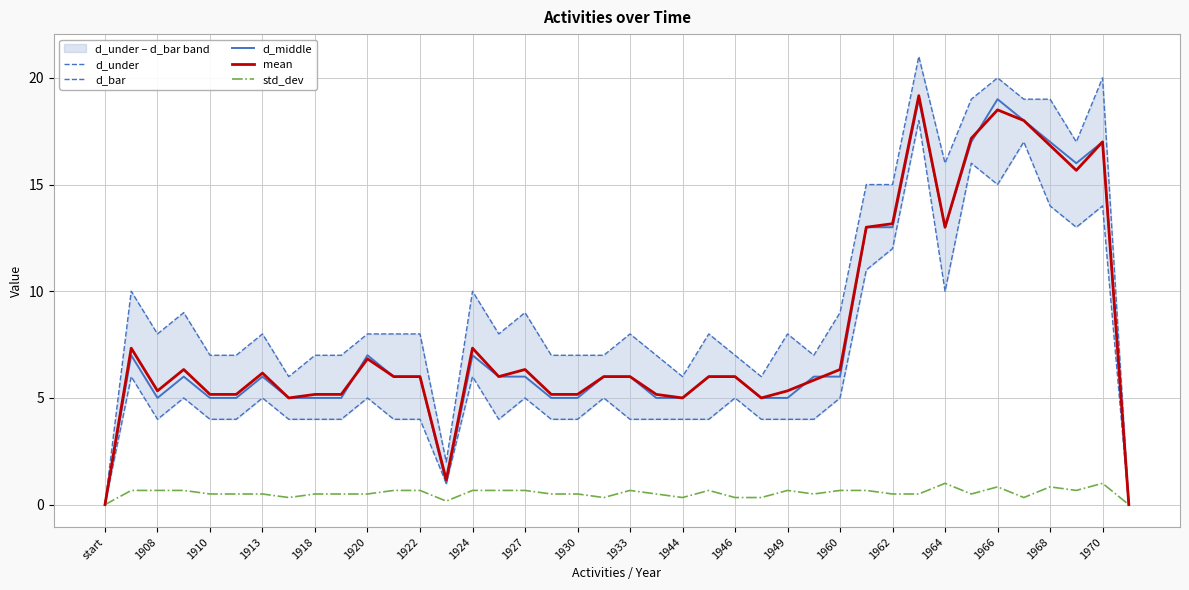

At how many categories does at least one series exceed 7?

24